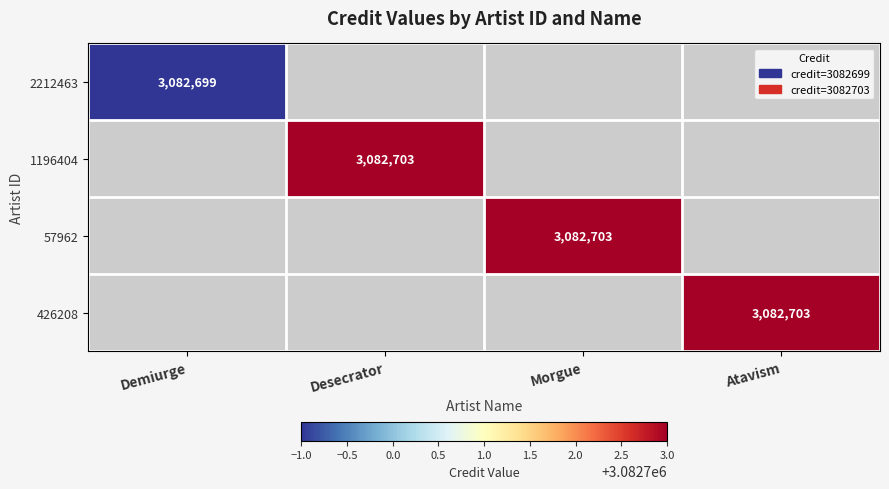

Between Demiurge and Desecrator, which is larger?

Desecrator